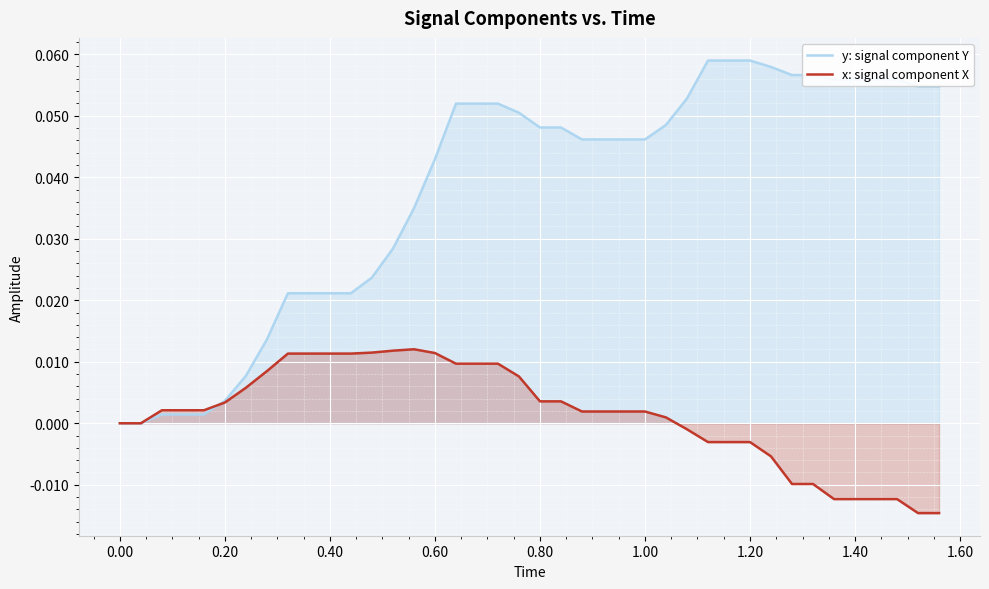

Rank the series by their average value, from lowest to highest.

x: signal component X, y: signal component Y